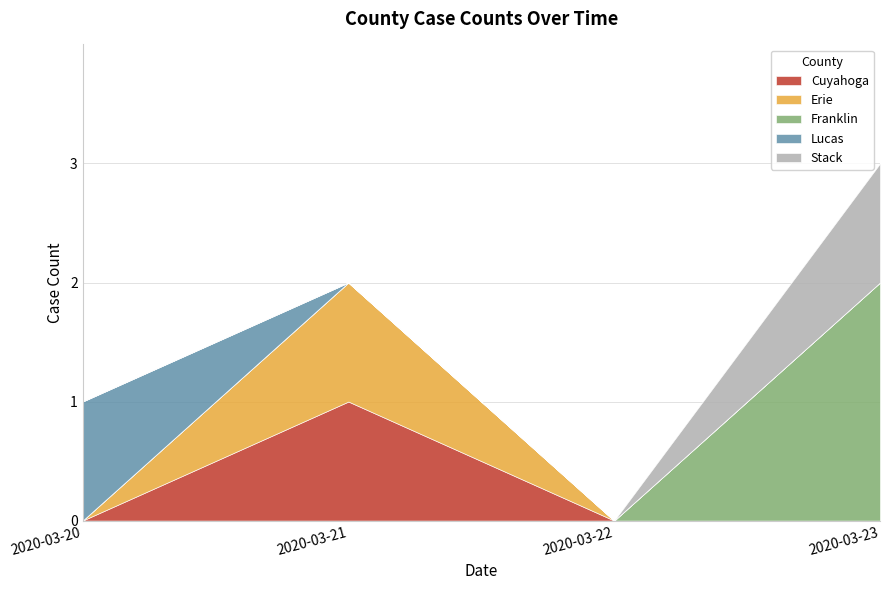

Which label corresponds to the largest value in the chart?

2020-03-23